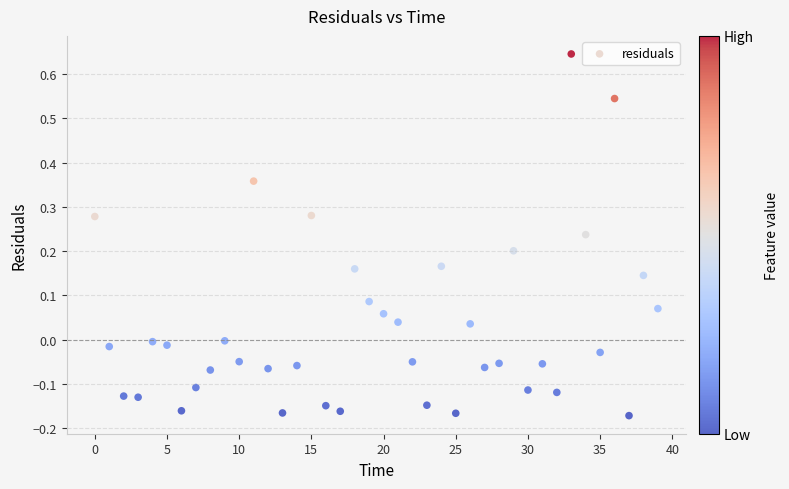

What is the range of Y values (max minus min)?

0.8